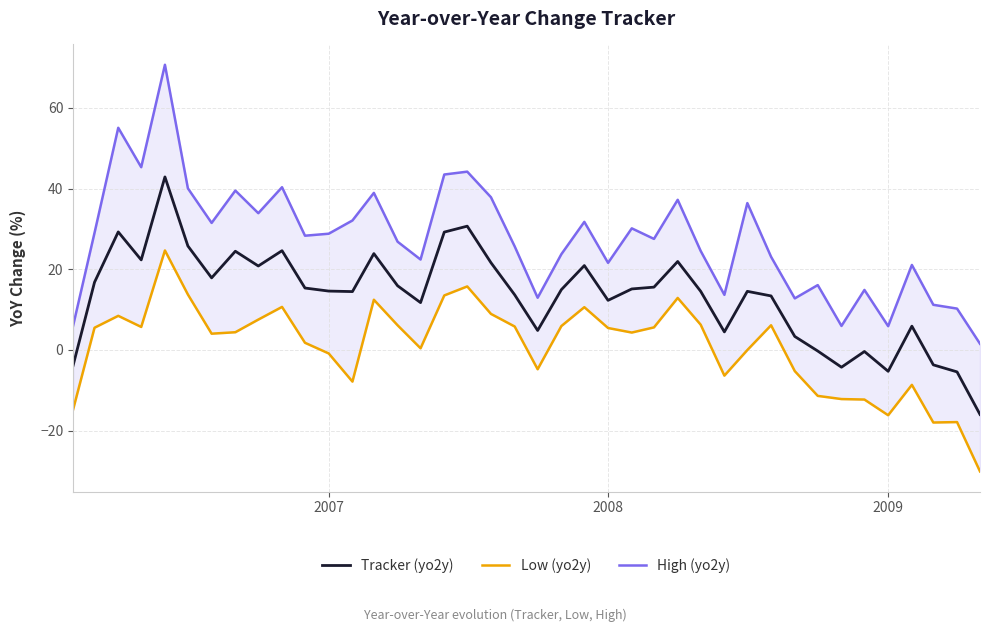

What is the lowest value of the Tracker (yo2y) series?

-16.0